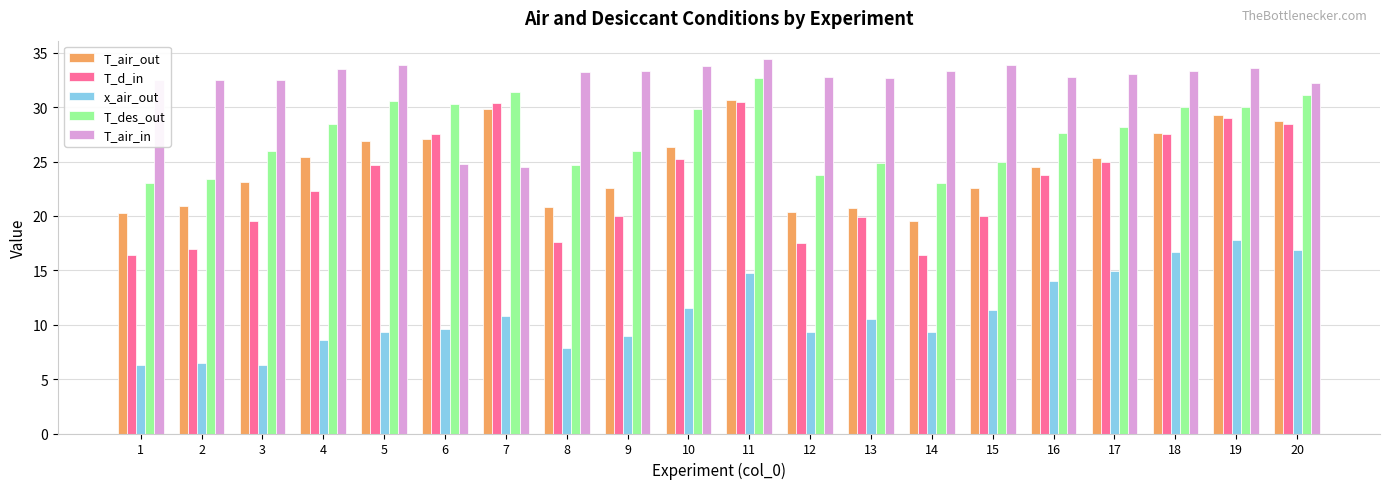

How many groups of bars are there?

20